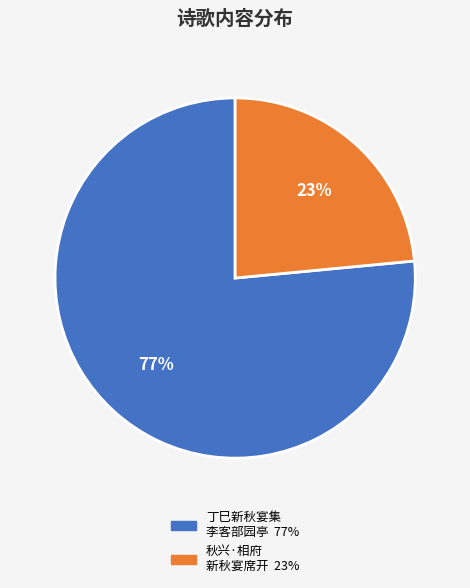

Does any single category account for the majority?

Yes